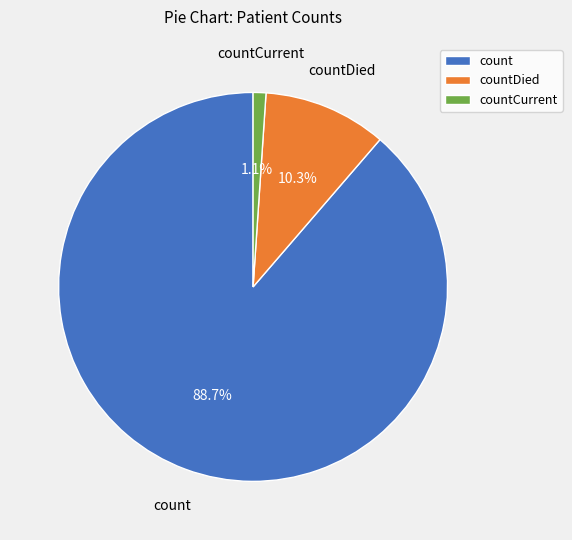

Between countCurrent and countDied, which is larger?

countDied